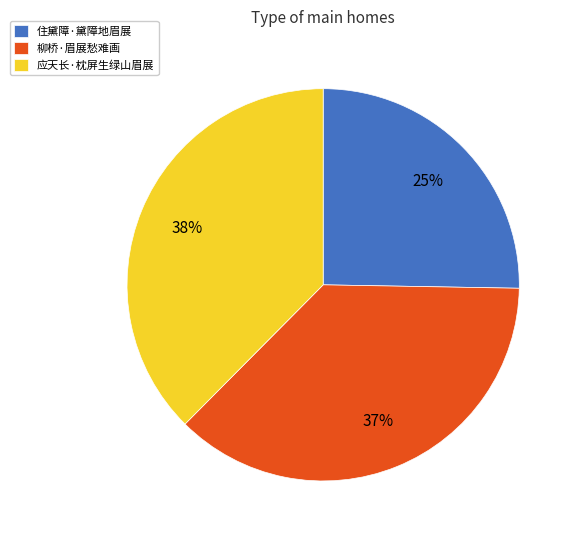

Does any single category account for the majority?

No